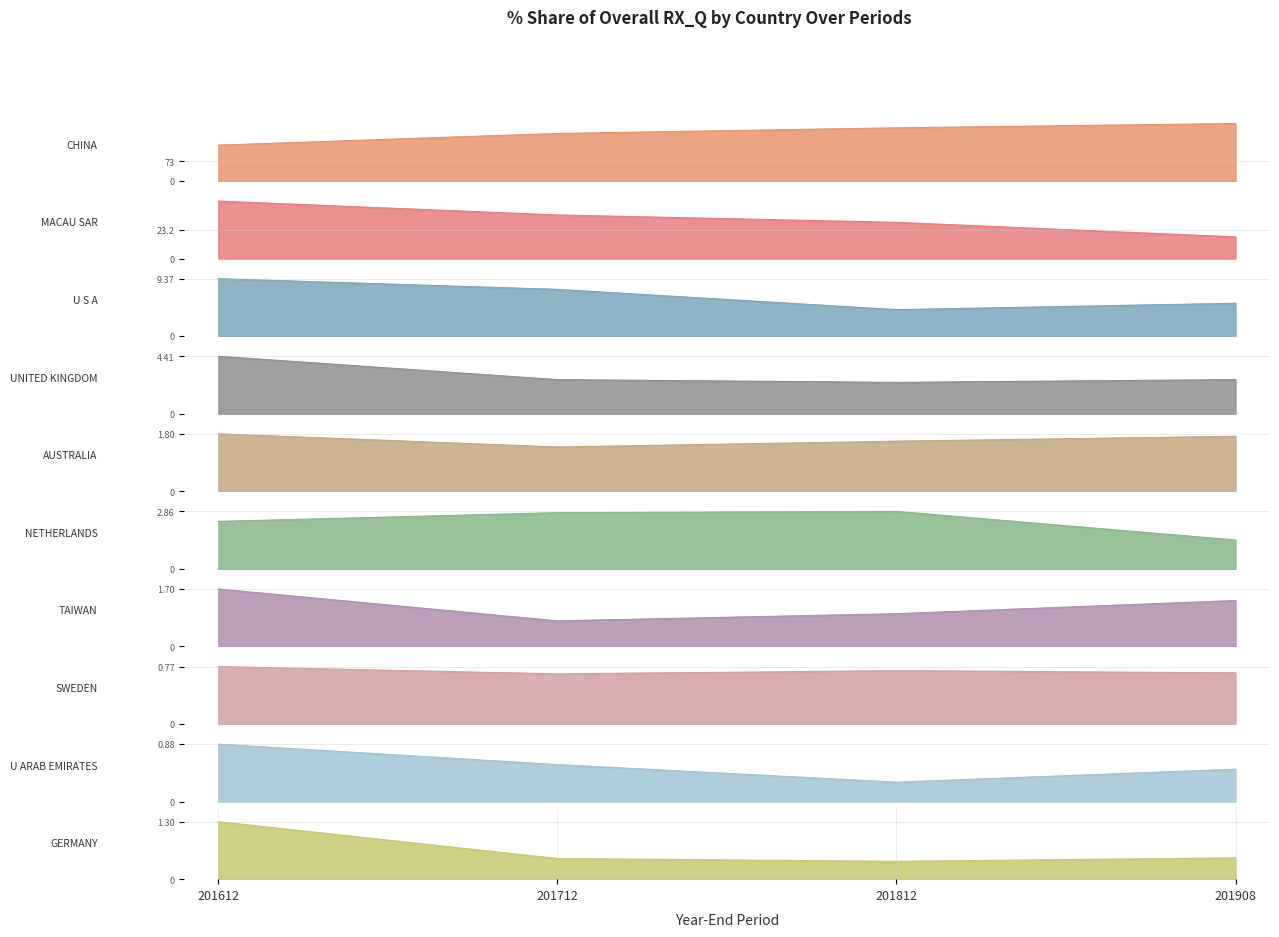

What is the total value across all series at UNITED KINGDOM?

12.1